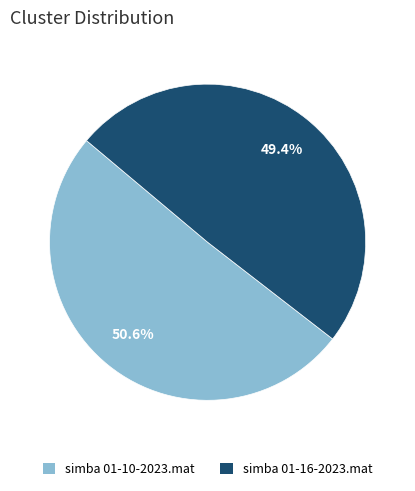

What percentage is the simba 01-16-2023.mat slice, to the nearest percent?

49%